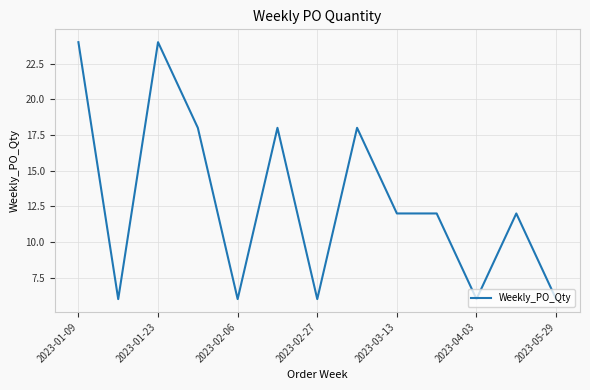

What is the difference between the maximum and minimum values?

18